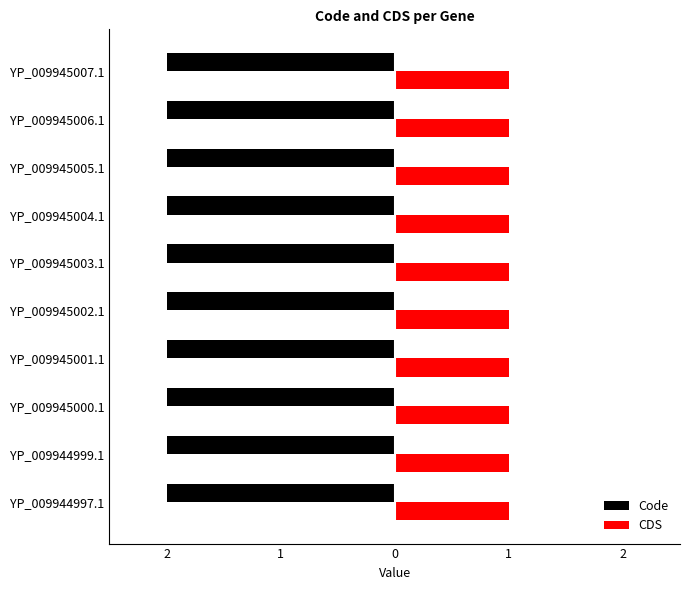

Reading left to right, list all the values displayed in this chart.

Code: 2	2	2	2	2	2	2	2	2	2
CDS: 1	1	1	1	1	1	1	1	1	1